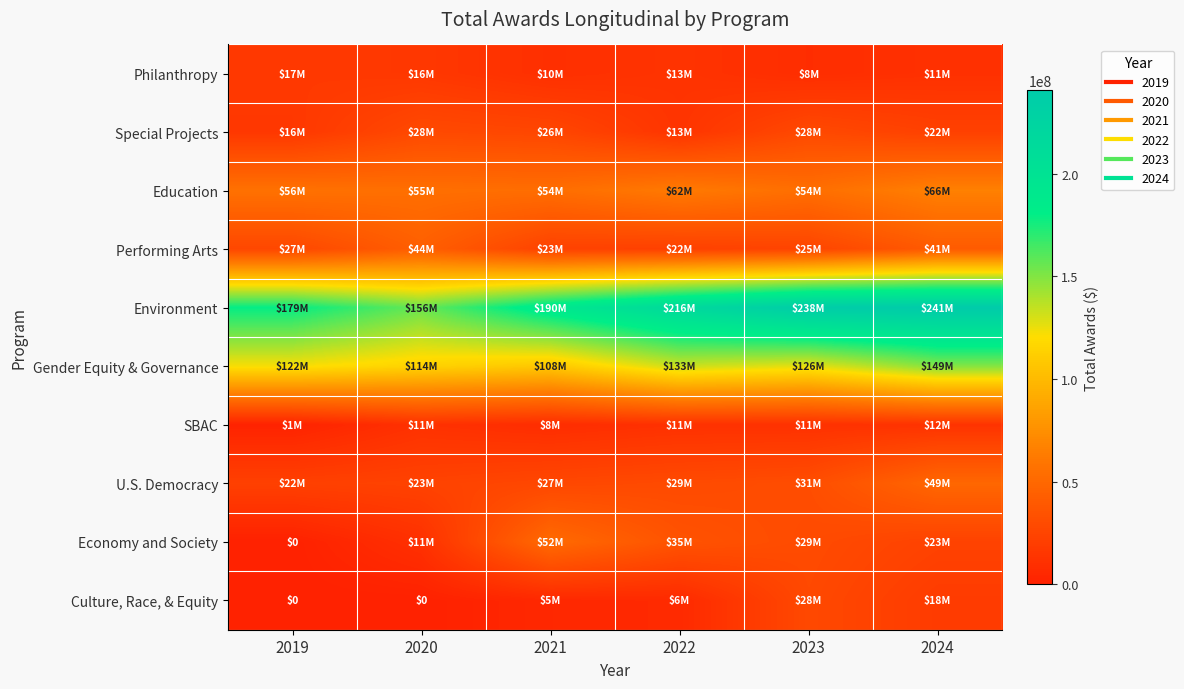

Rank the series by their maximum value, from lowest to highest.

SBAC, Philanthropy, Culture, Race, & Equity, Special Projects, Performing Arts, U.S. Democracy, Economy and Society, Education, Gender Equity & Governance, Environment